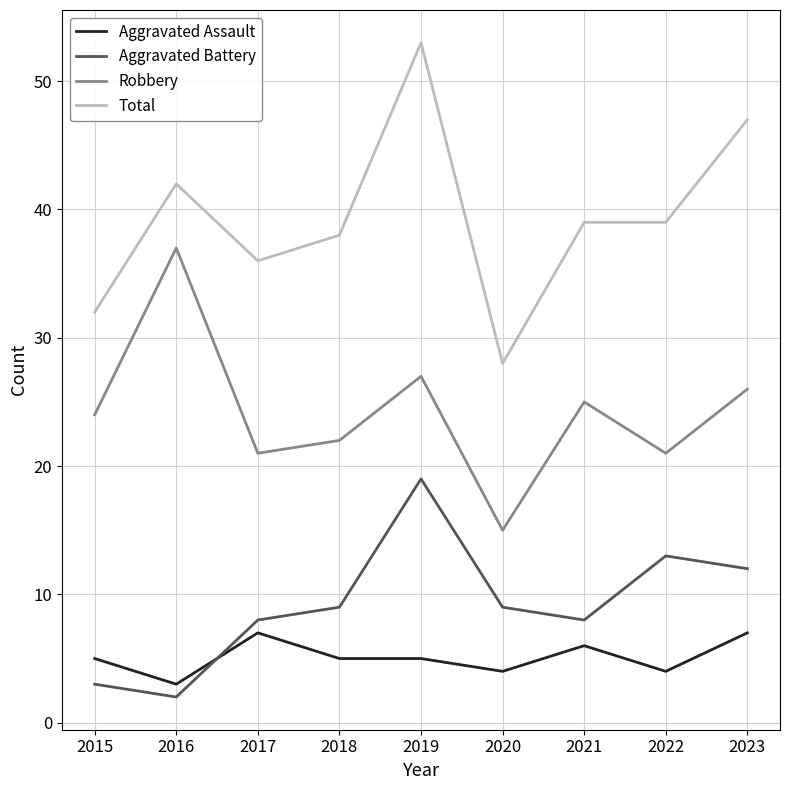

How many series are shown in this chart?

4